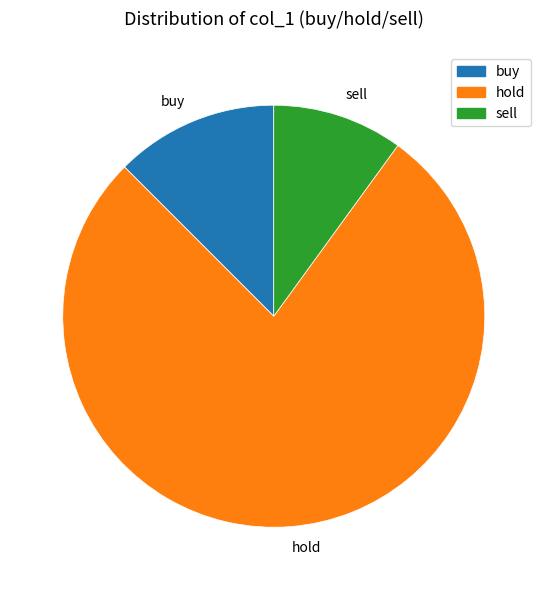

Combined, do hold and sell account for over 50%?

Yes